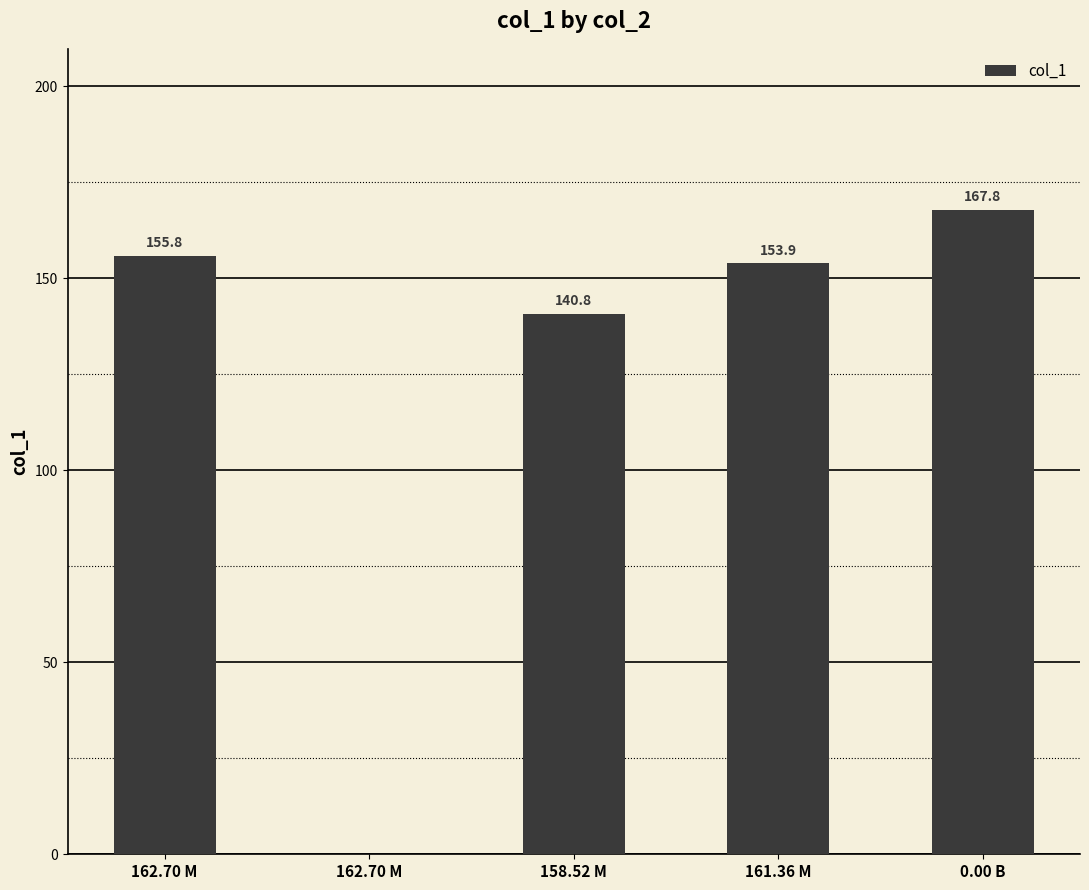

How many series are shown in this chart?

1